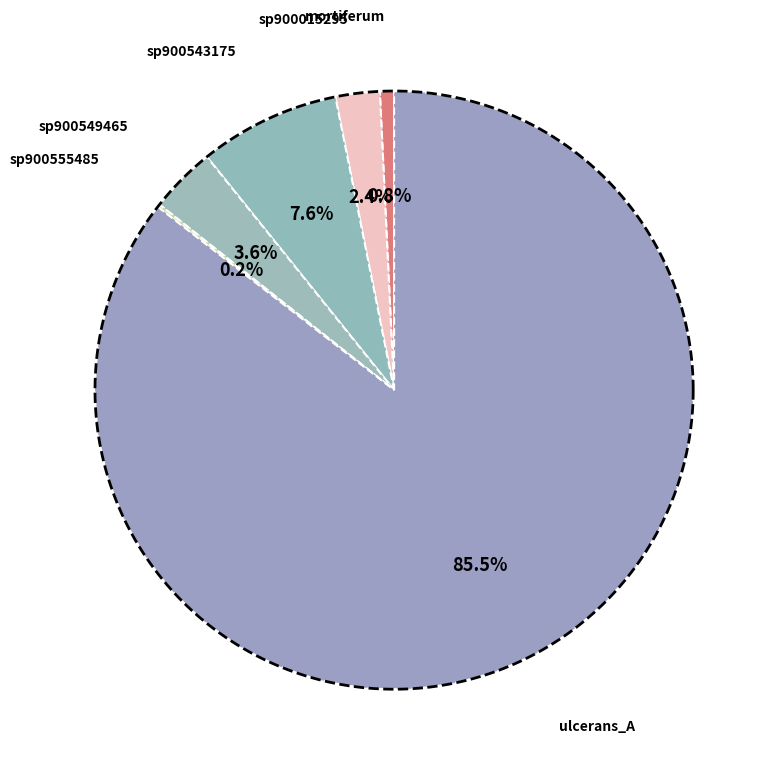

What percentage is the s__Fusobacterium_A mortiferum slice, to the nearest percent?

1%